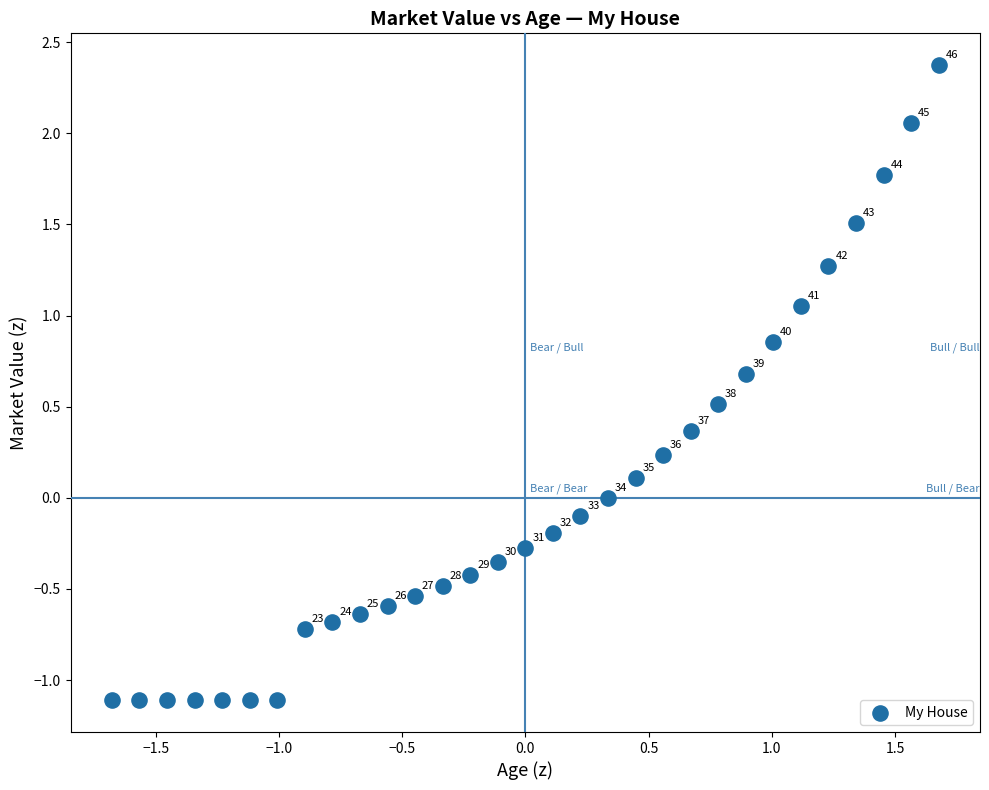

What is the range of Y values (max minus min)?

3.5